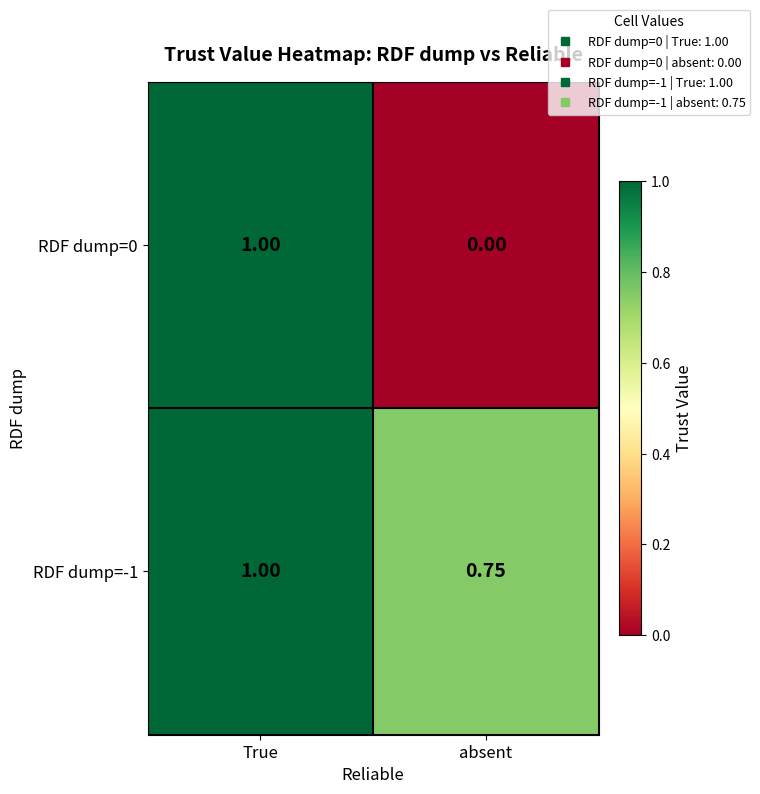

At which category is the sum across all series the highest?

True